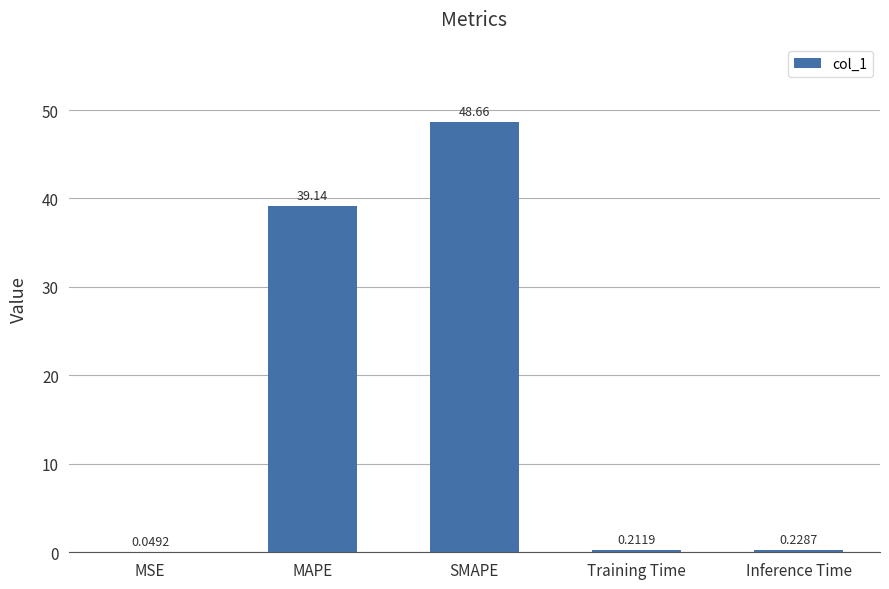

What is the change in value from SMAPE to Training Time?

-48.4